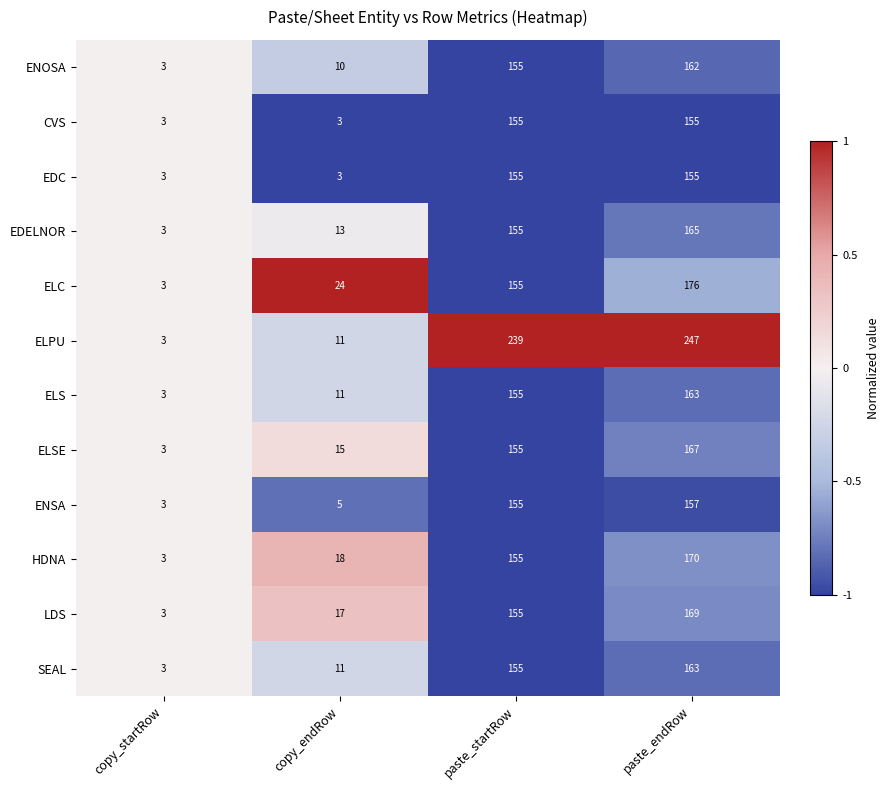

The value of SEAL at paste_startRow is 155. True or false?

True